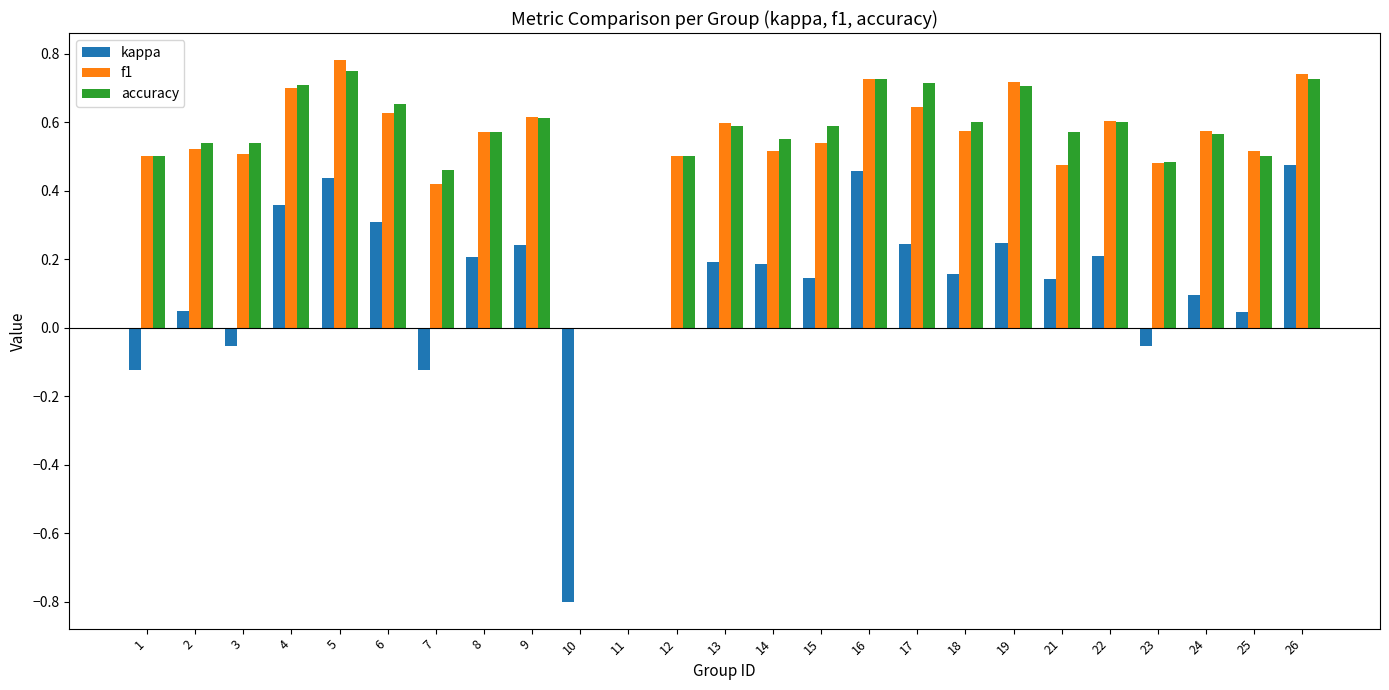

Is the value of f1 at 9 greater than the value of kappa at 6?

Yes